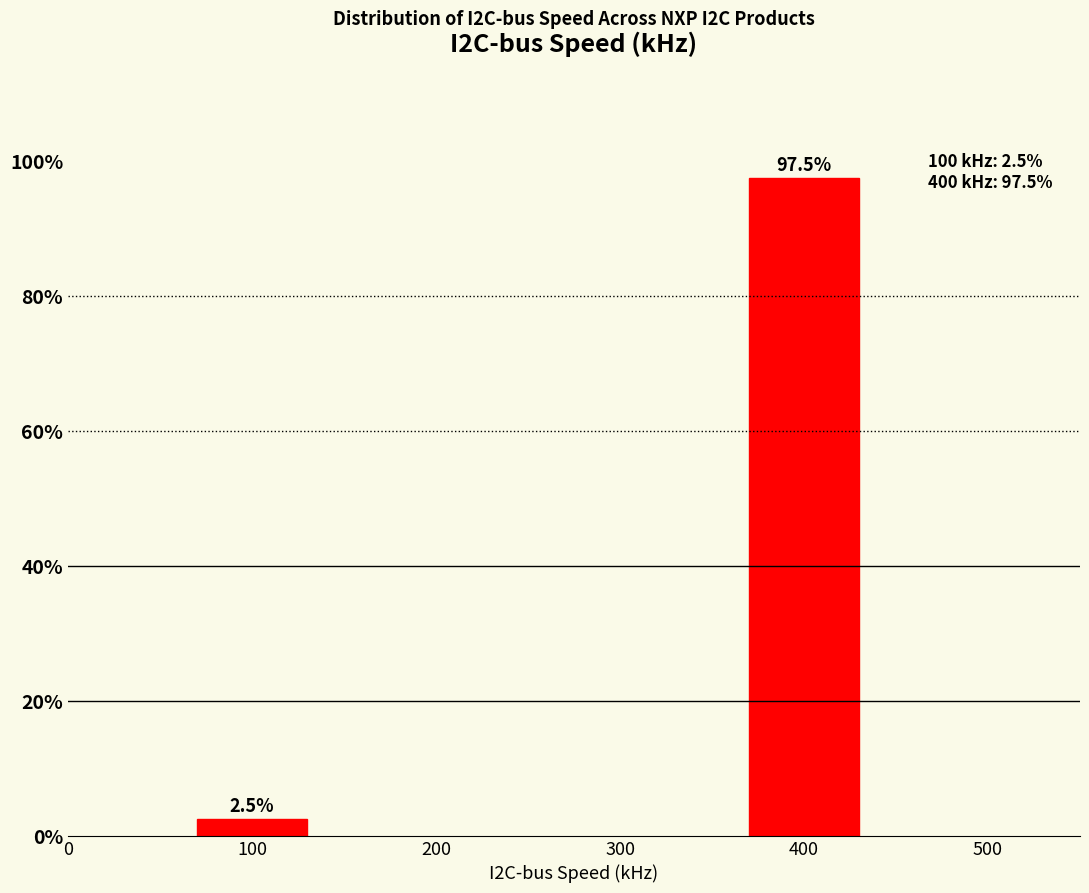

Reading left to right, transcribe all the data shown in this chart.

2.5	97.5